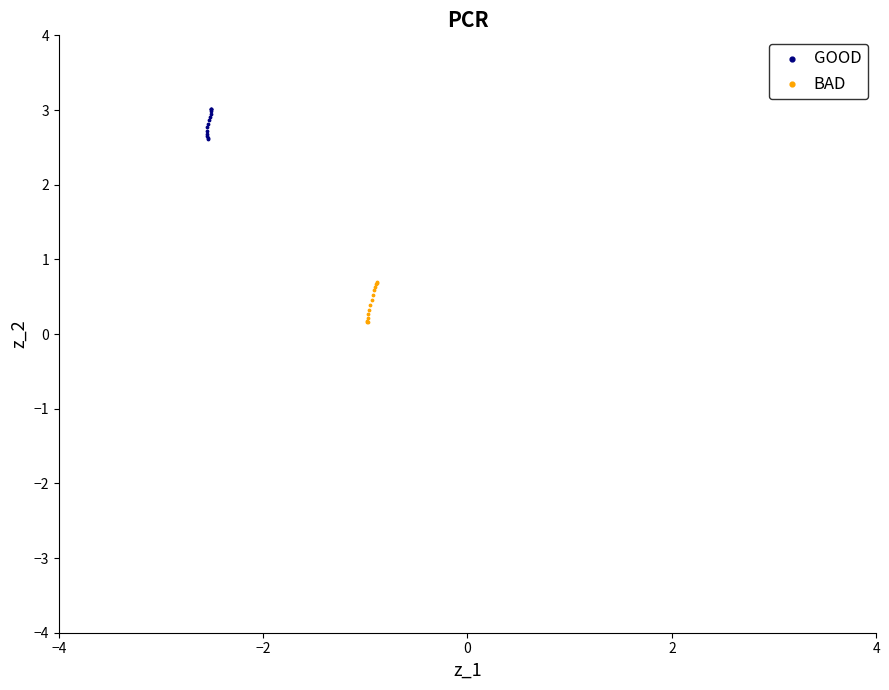

Which series contains the highest Y value?

GOOD